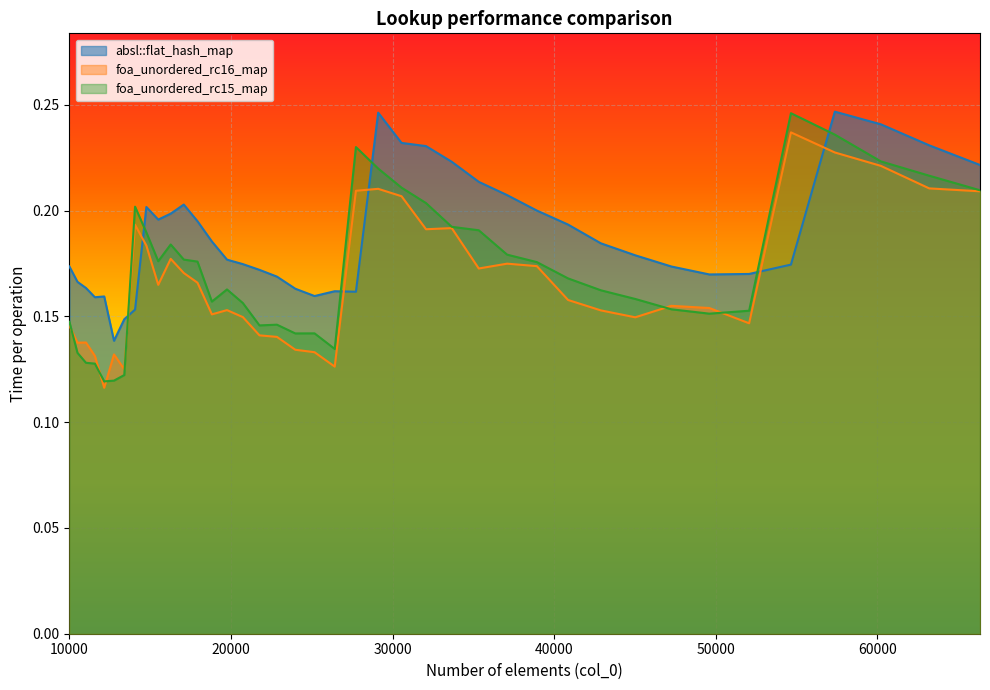

At how many categories does at least one series exceed 0?

40